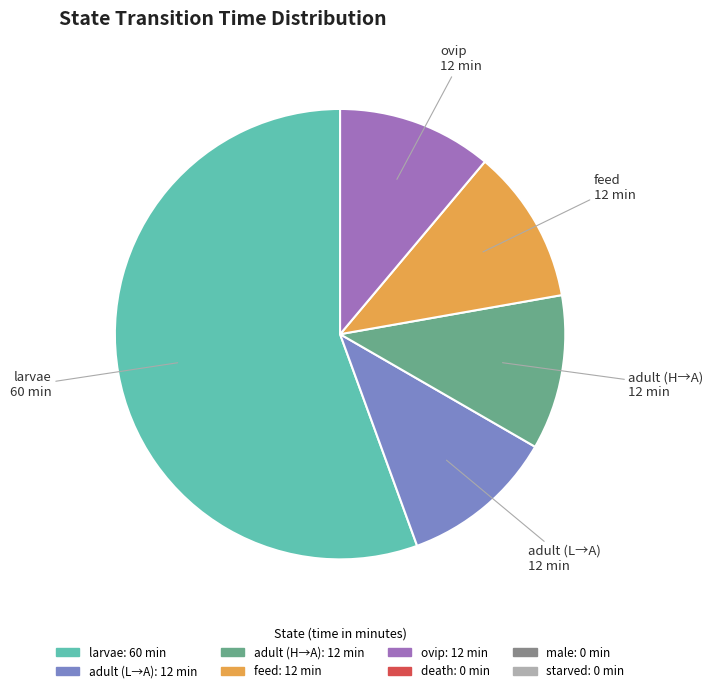

Combined, do adult (H→A) and larvae account for over 50%?

Yes